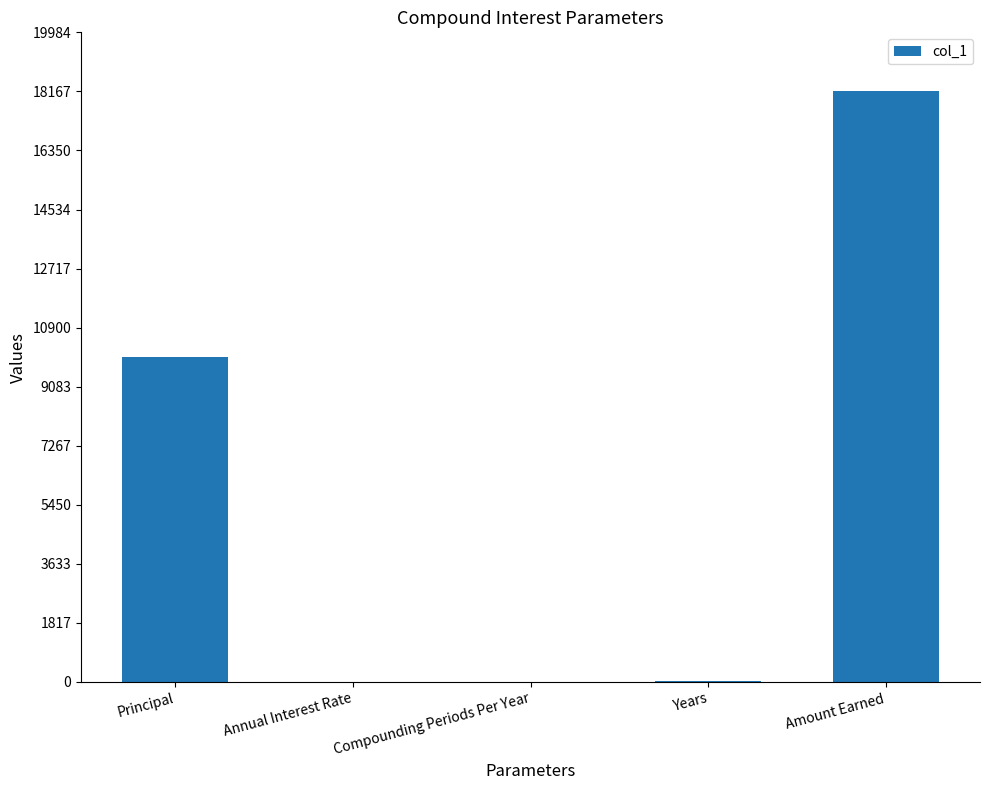

Which has a higher value, Compounding Periods Per Year or Amount Earned?

Amount Earned